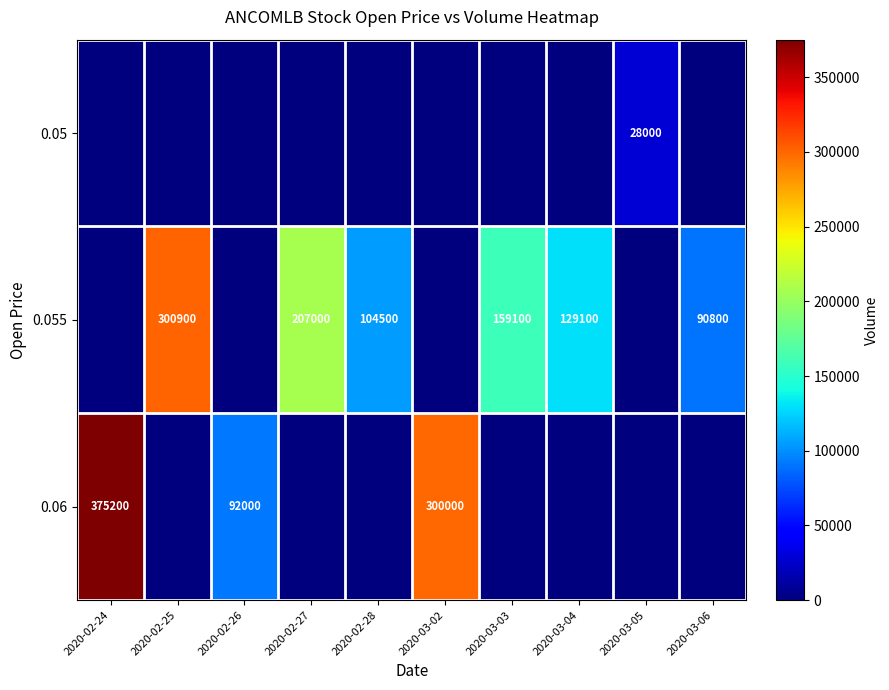

Which category has the highest value across all series?

2020-02-24